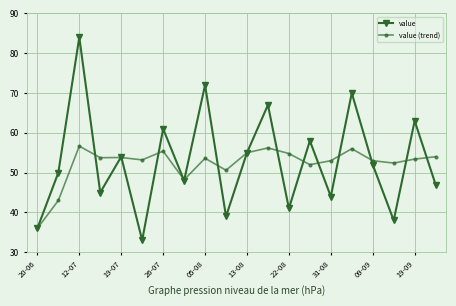

What is the minimum value for value?

33.0